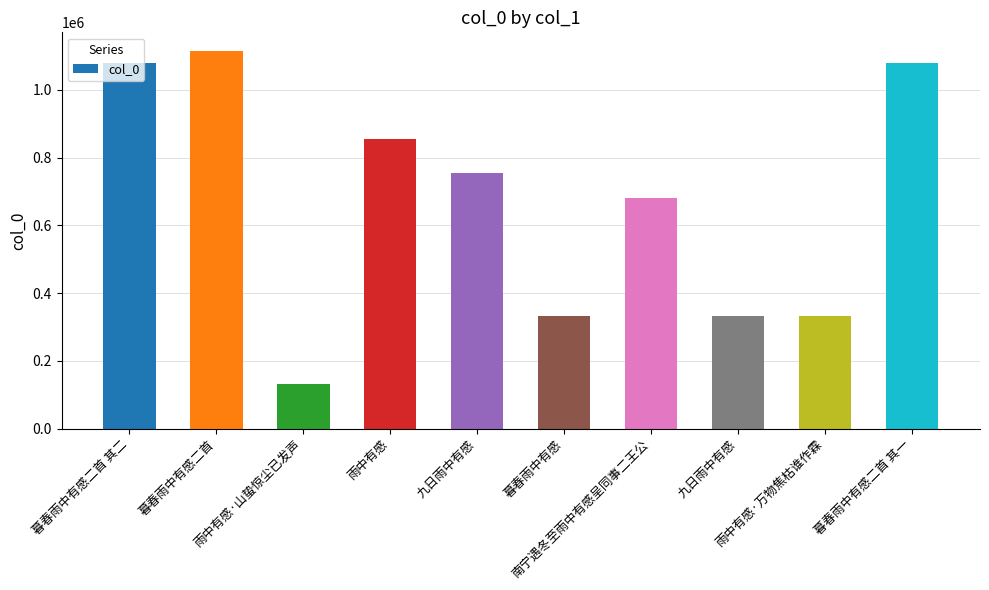

What is the difference between the values at 暮春雨中有感二首 其一 and 雨中有感·万物焦枯谁作霖?

746605